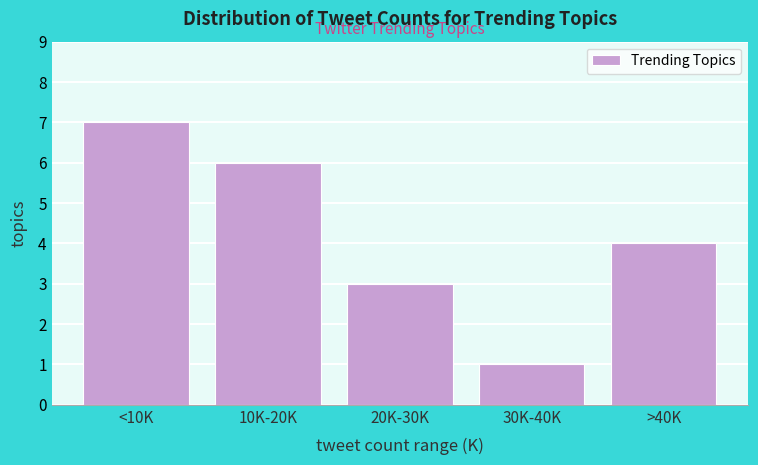

Reading left to right, transcribe all the data shown in this chart.

<10K=7	10K-20K=6	20K-30K=3	30K-40K=1	>40K=4